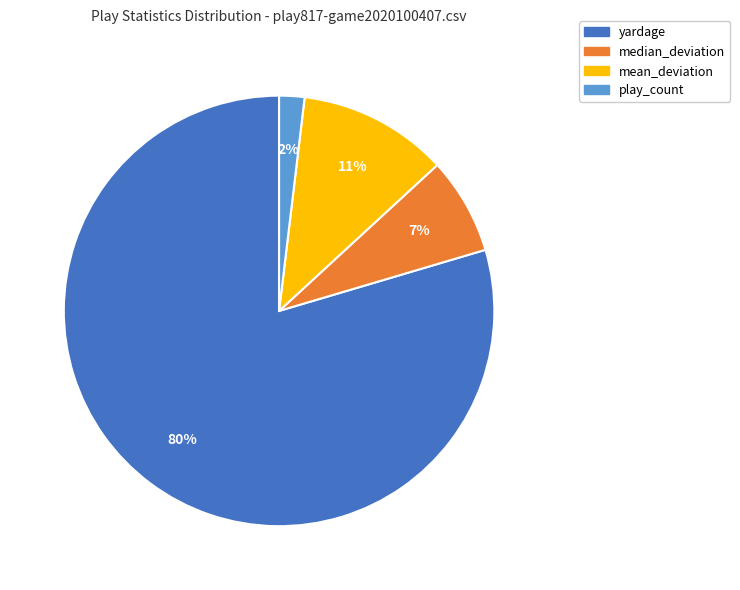

Count the number of slices in the pie.

4